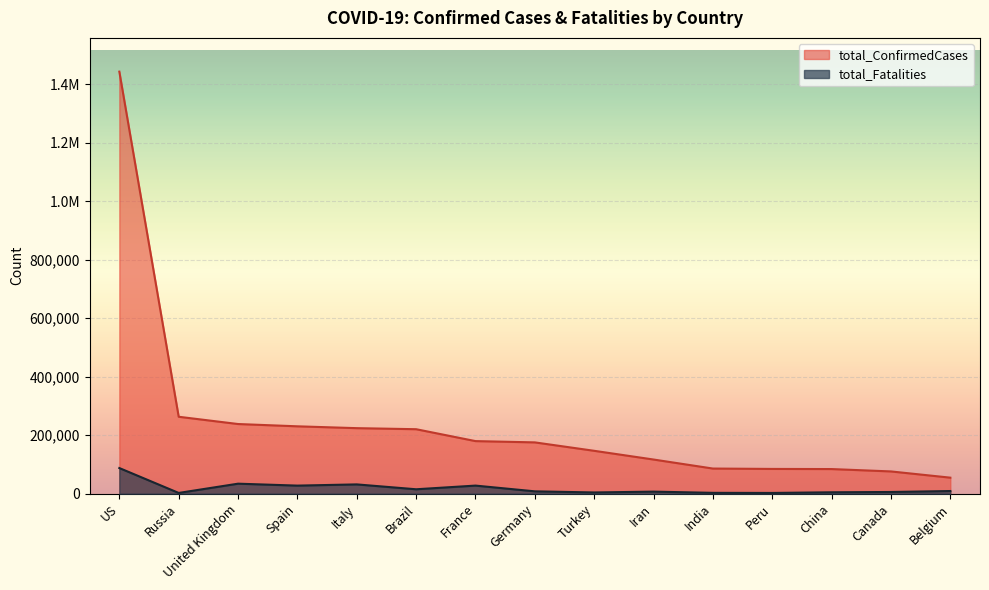

True or false: total_Fatalities has a value of 139040 at US.

False